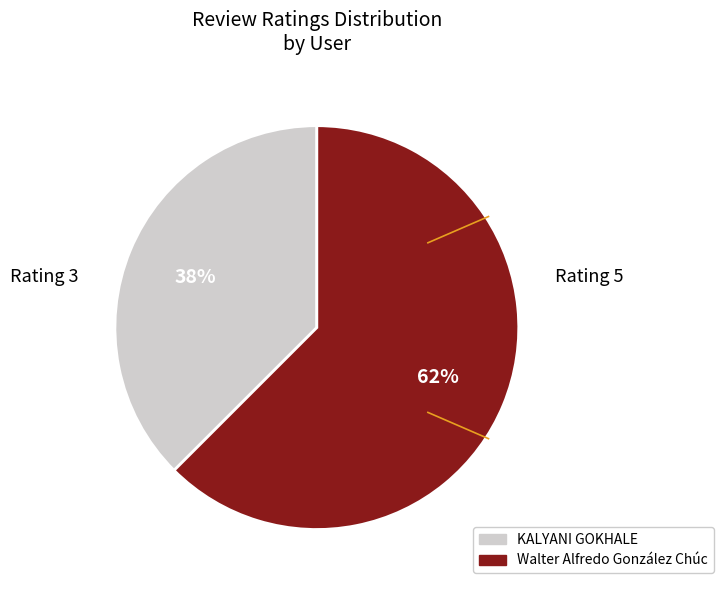

Which has a higher value, Walter Alfredo González Chúc or KALYANI GOKHALE?

Walter Alfredo González Chúc